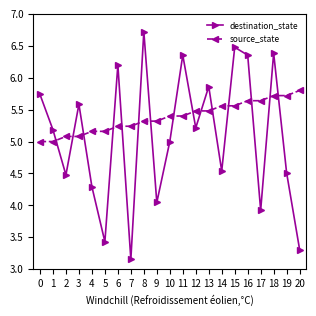

What value does the source_state series have at 1?

5.0